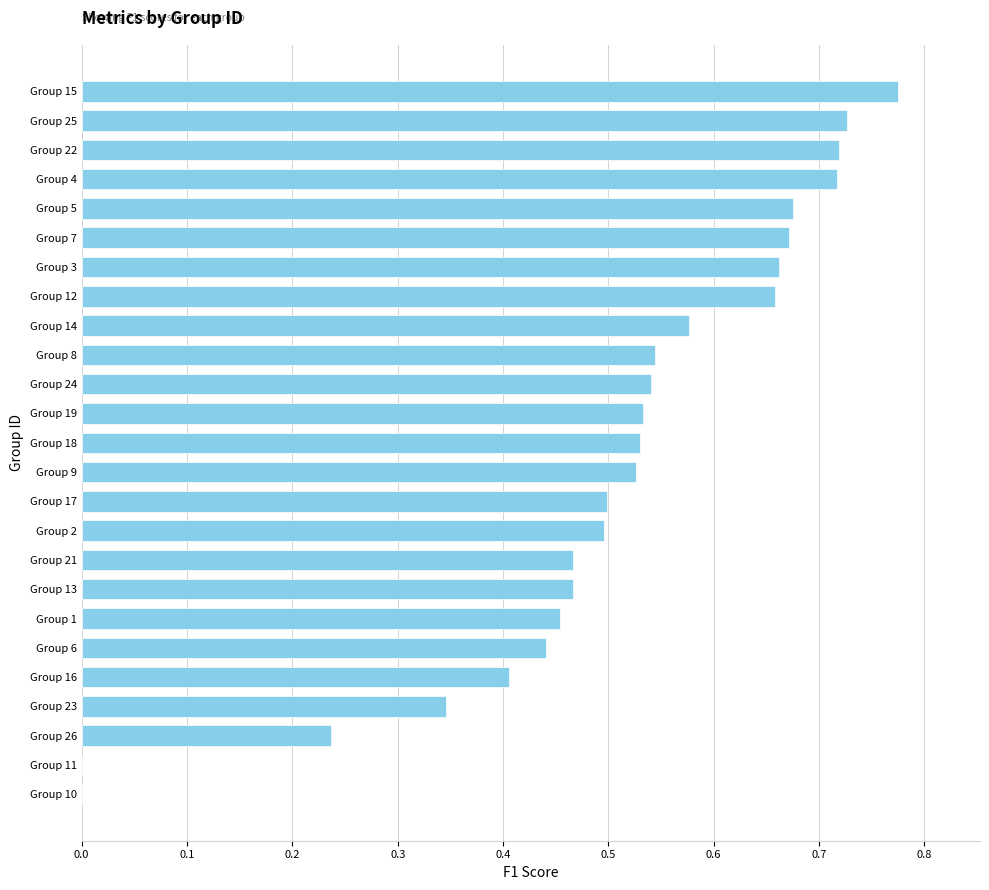

How many values are between 0 and 1?

25